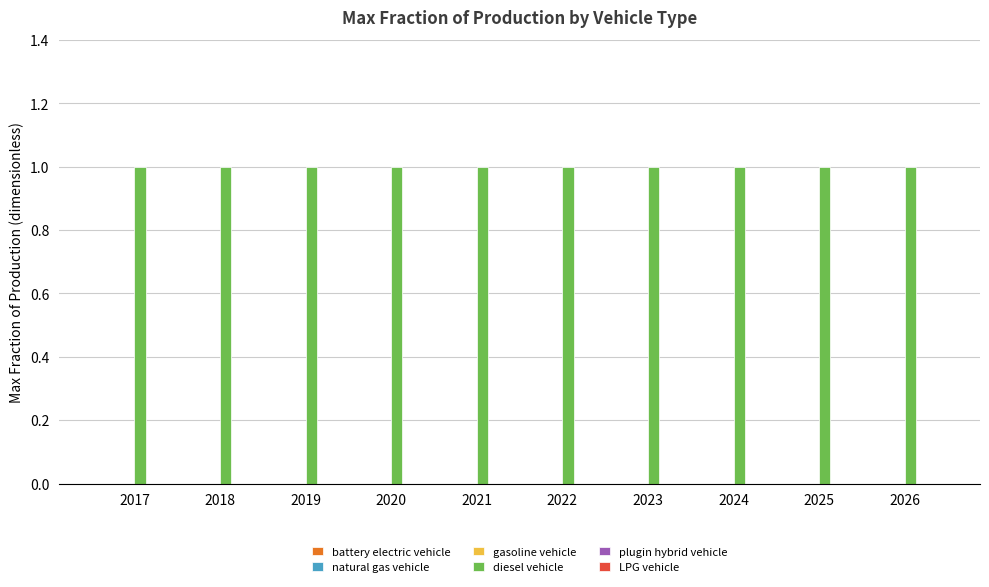

True or false: battery electric vehicle has a value of 0 at 2020.

True